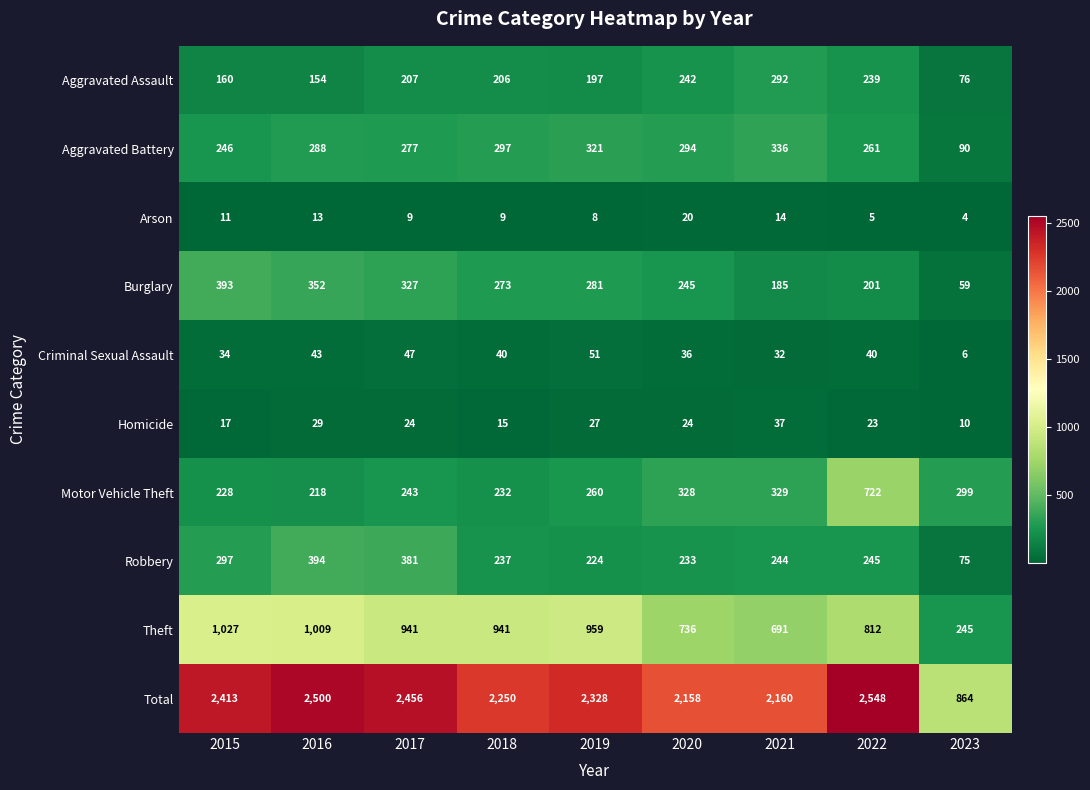

What is the greatest value displayed?

2548